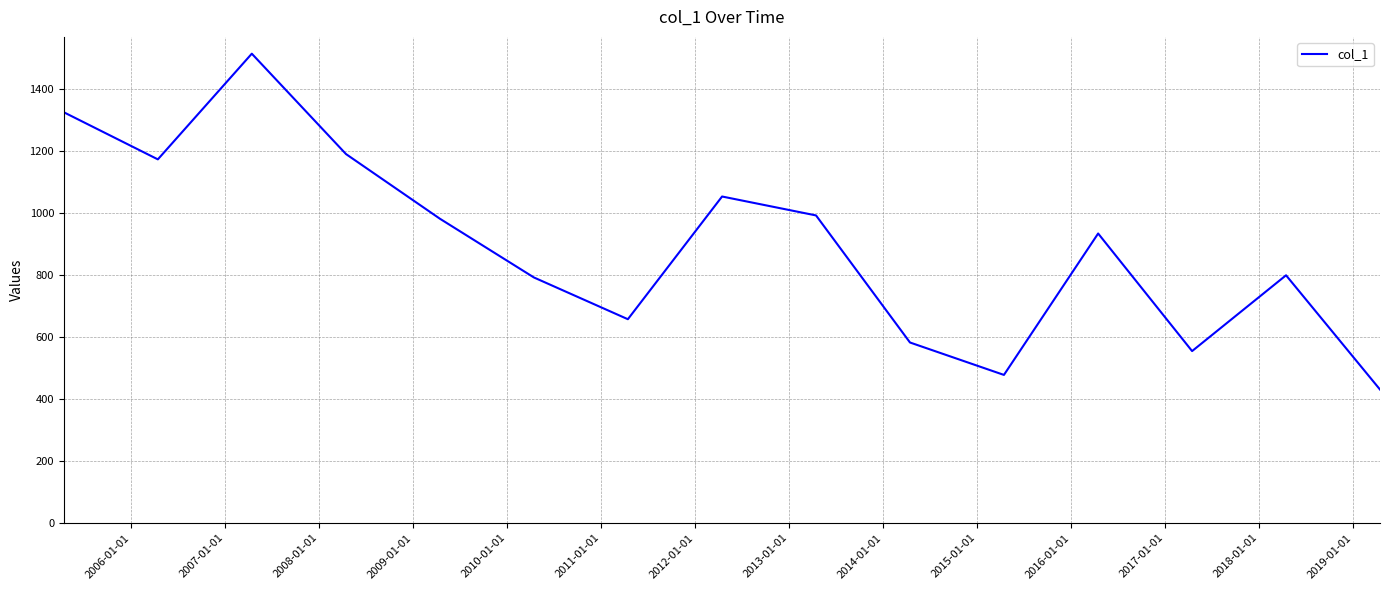

What is the maximum value shown in the chart?

1512.9